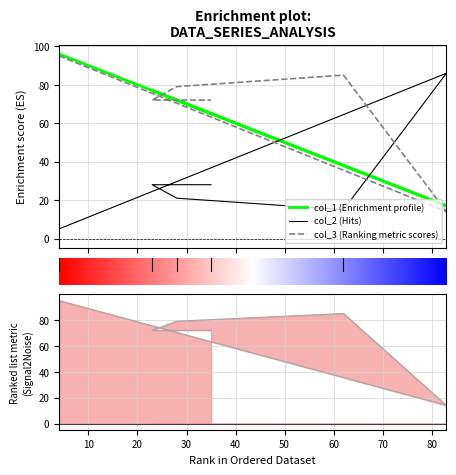

How many intersections are there between col_2 and col_1?

2